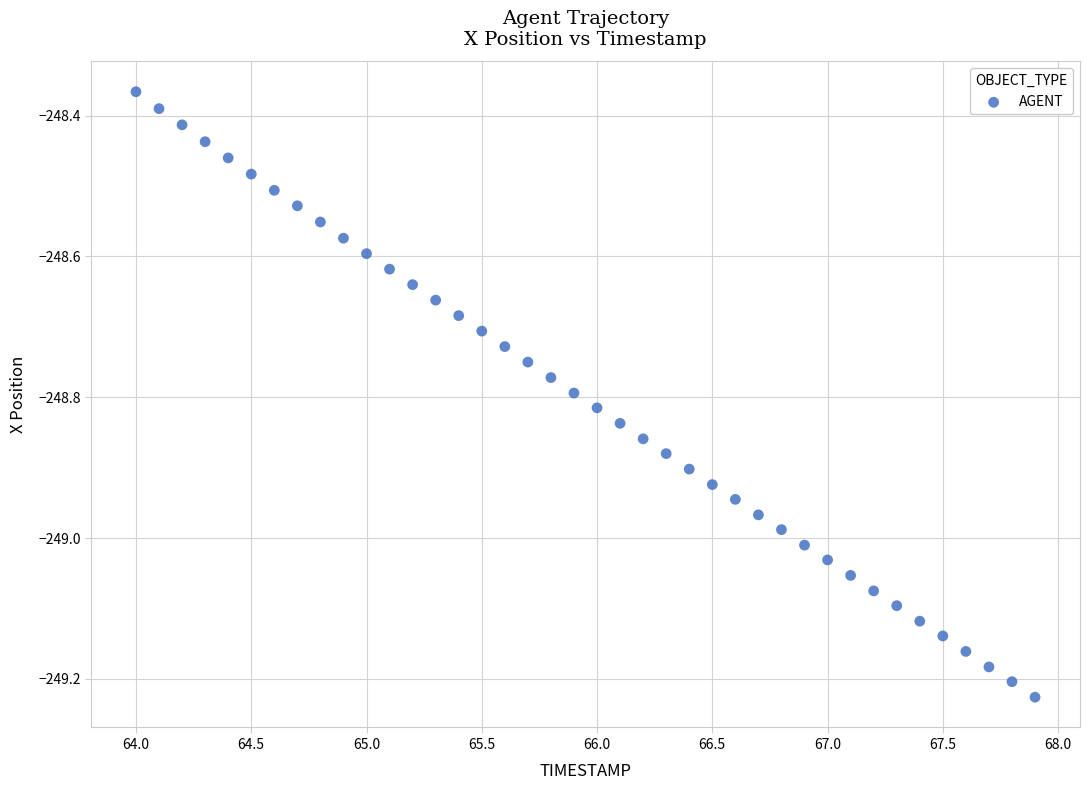

What is the range of X values (max minus min)?

3.9